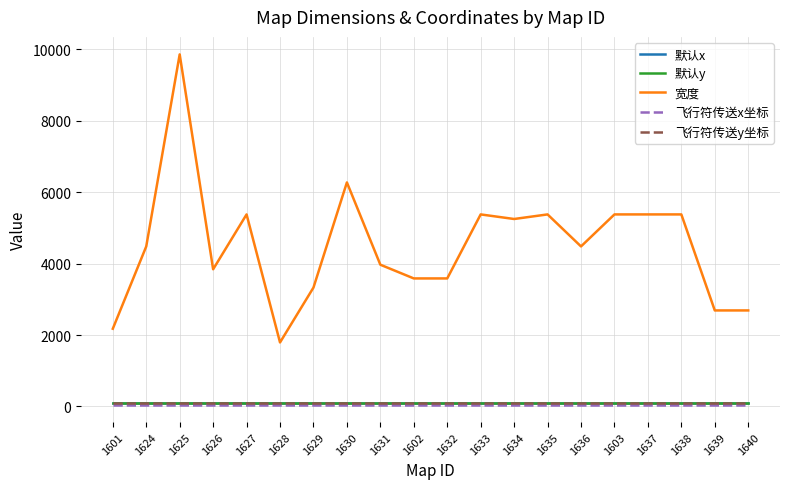

Does the chart have visible grid lines?

Yes